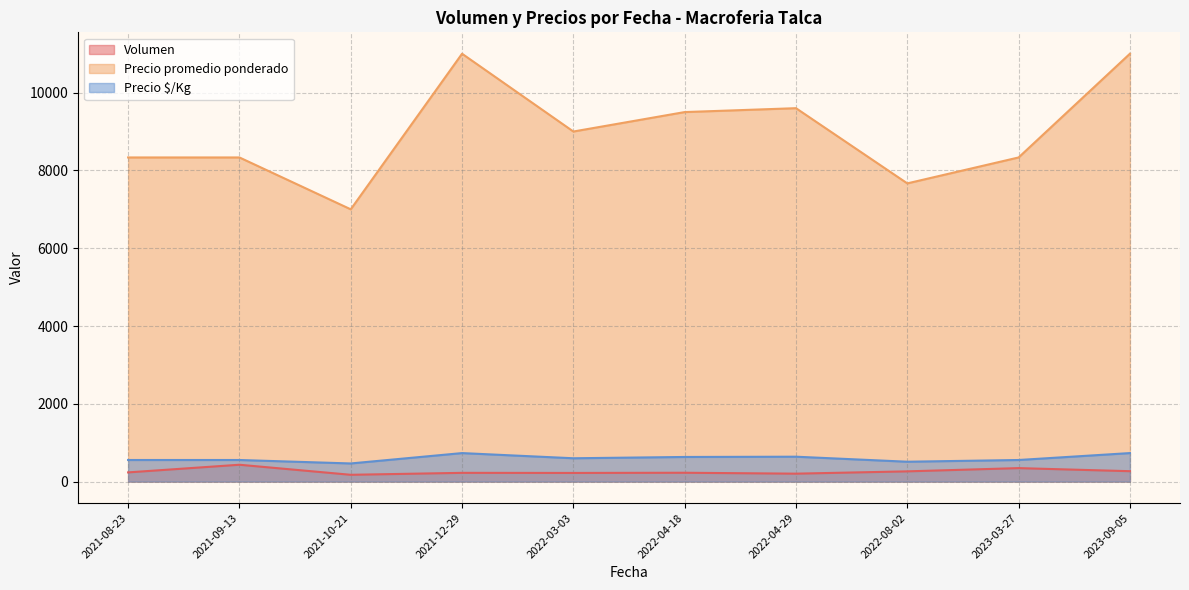

Count the number of data series in this chart.

3